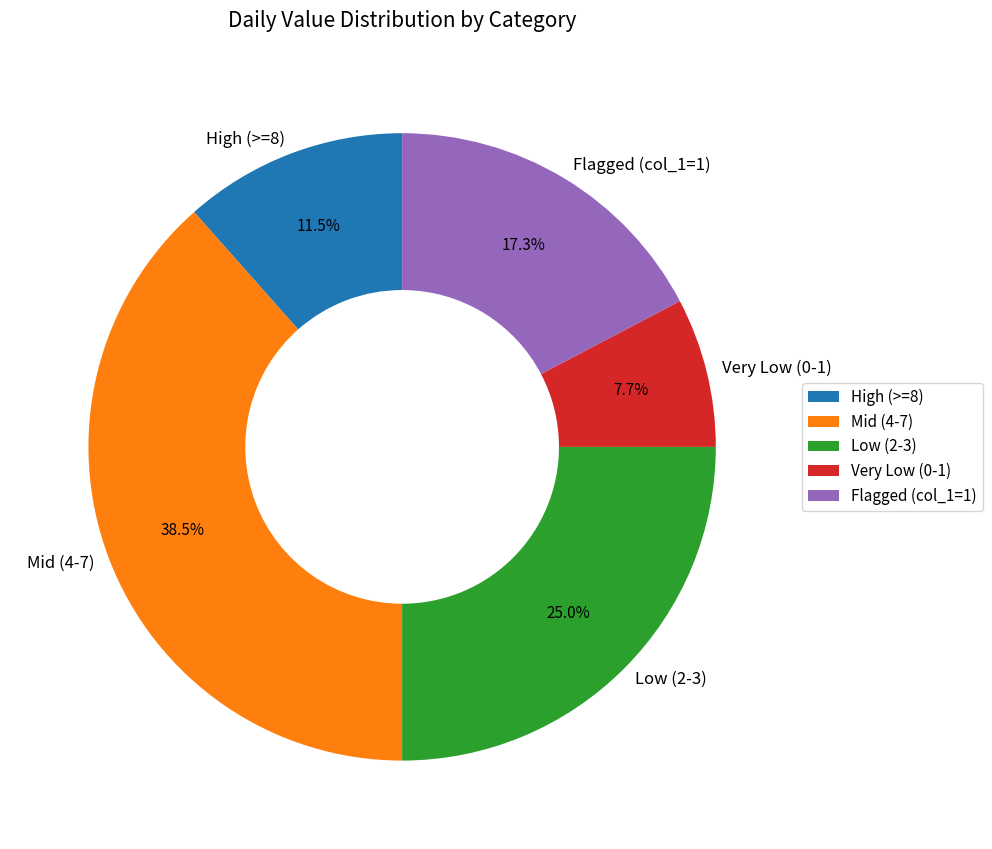

Is High (>=8) the majority of the pie?

No